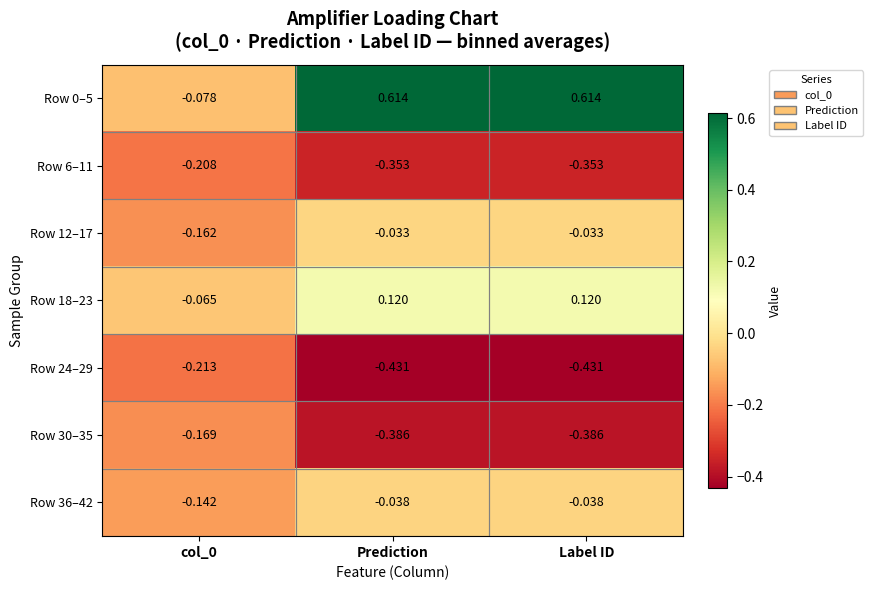

Where does the Row 0–5 series first go above 0?

Prediction